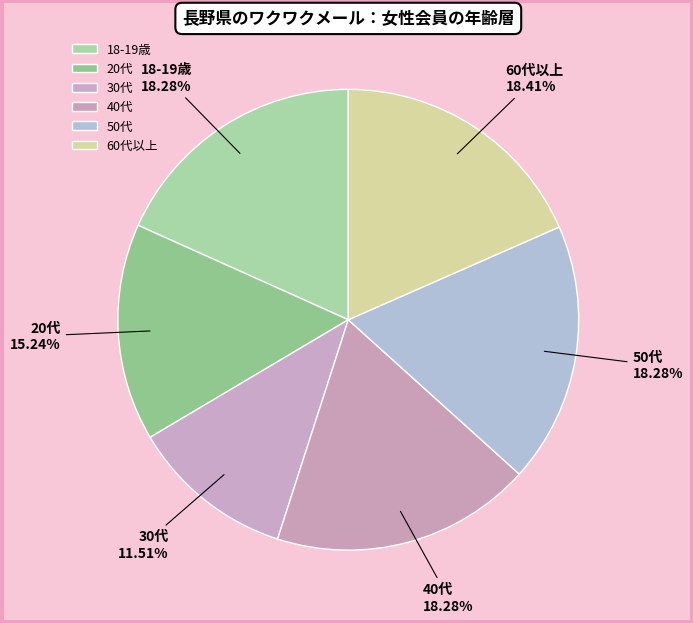

Do 20代 and 60代以上 together represent more than half of the pie?

No